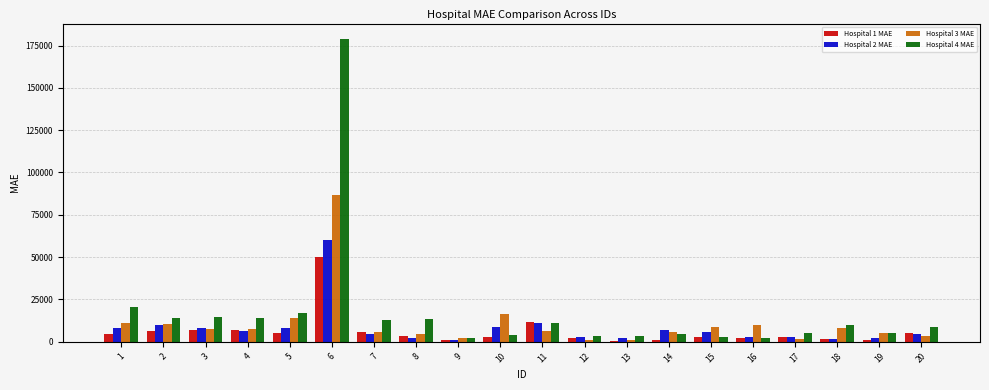

The value of Hospital 2 MAE at 2 is 9983.9. True or false?

True